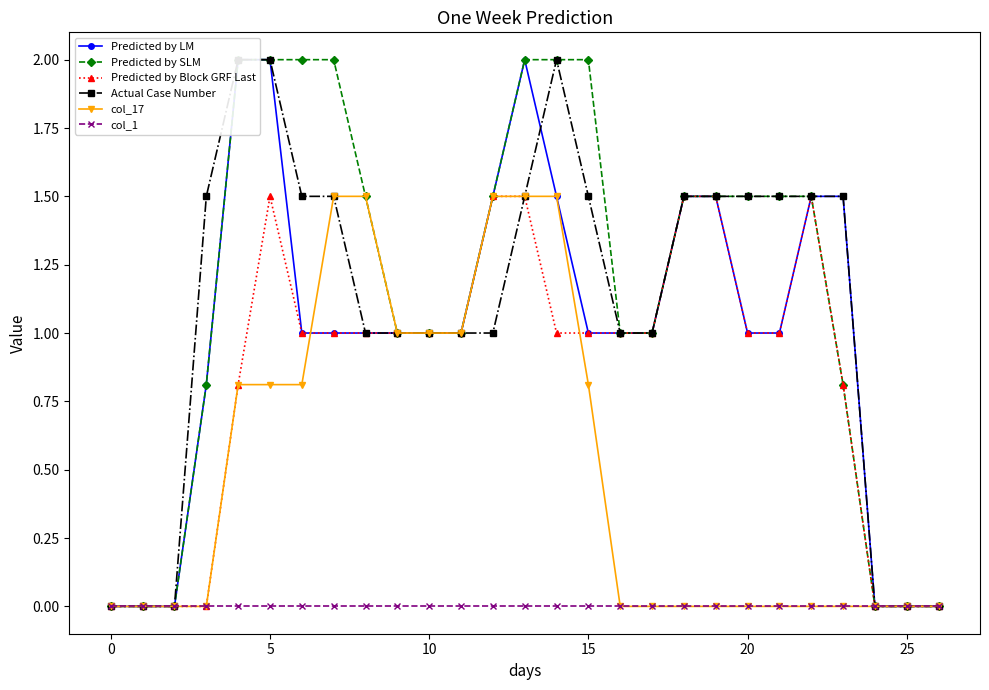

Rank the series at 24 from highest to lowest value.

Predicted by LM, Predicted by SLM, Predicted by Block GRF Last, Actual Case Number, col_17, col_1